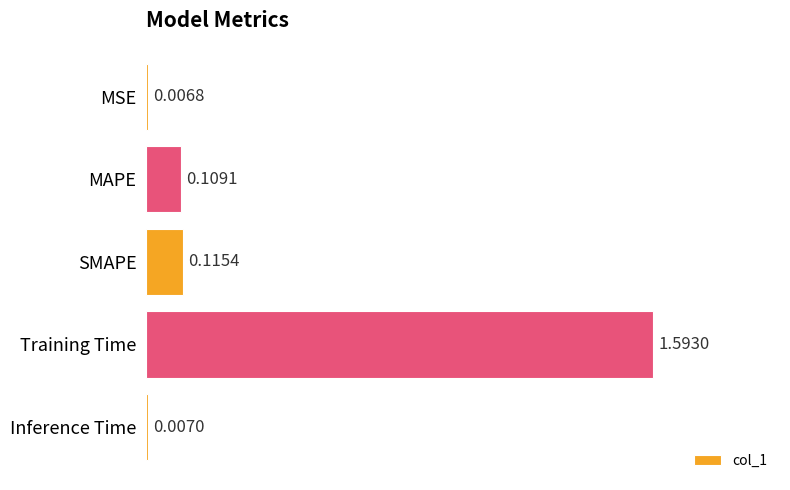

Which has a higher value, Training Time or SMAPE?

Training Time